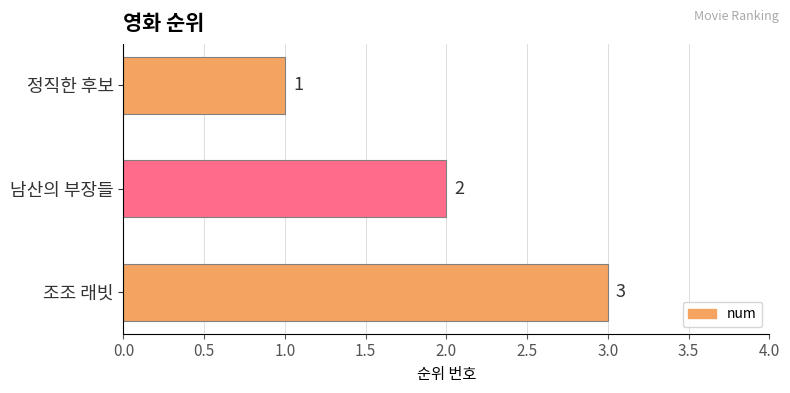

The chart shows a value of 3 at 조조 래빗. True or false?

True